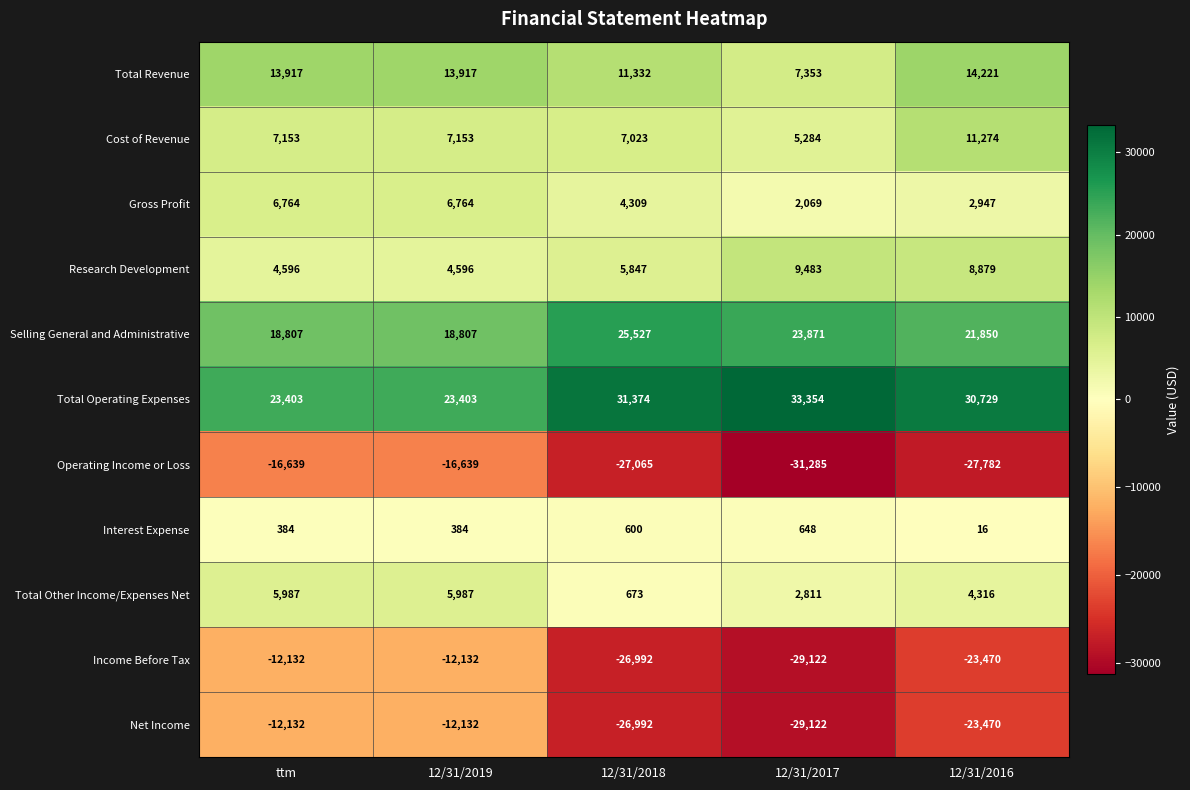

Which category has the lowest value in the Income Before Tax series?

12/31/2017